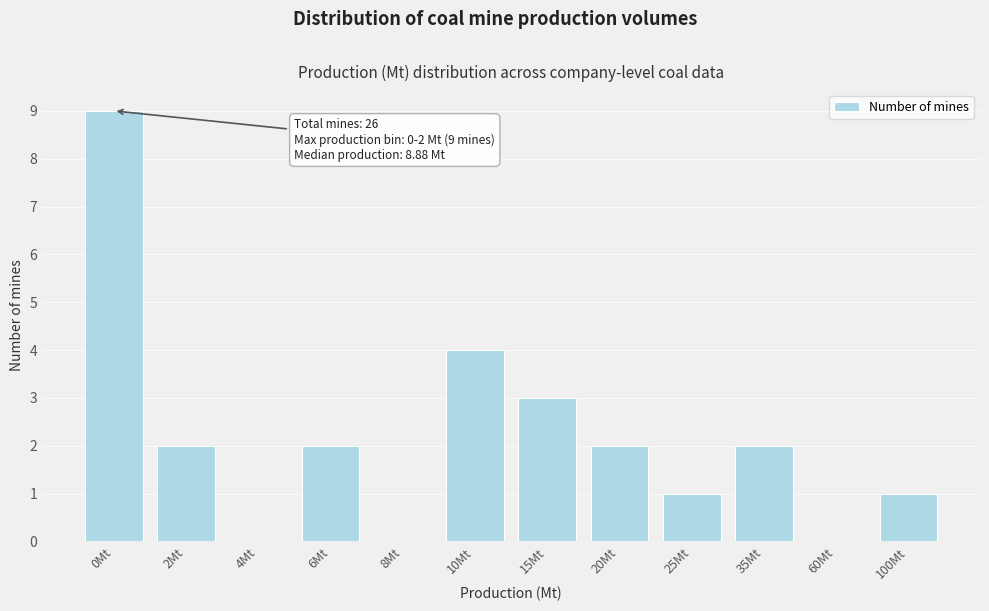

Reading left to right, extract all data points from this chart.

0Mt=9	2Mt=2	4Mt=0	6Mt=2	8Mt=0	10Mt=4	15Mt=3	20Mt=2	25Mt=1	35Mt=2	60Mt=0	100Mt=1